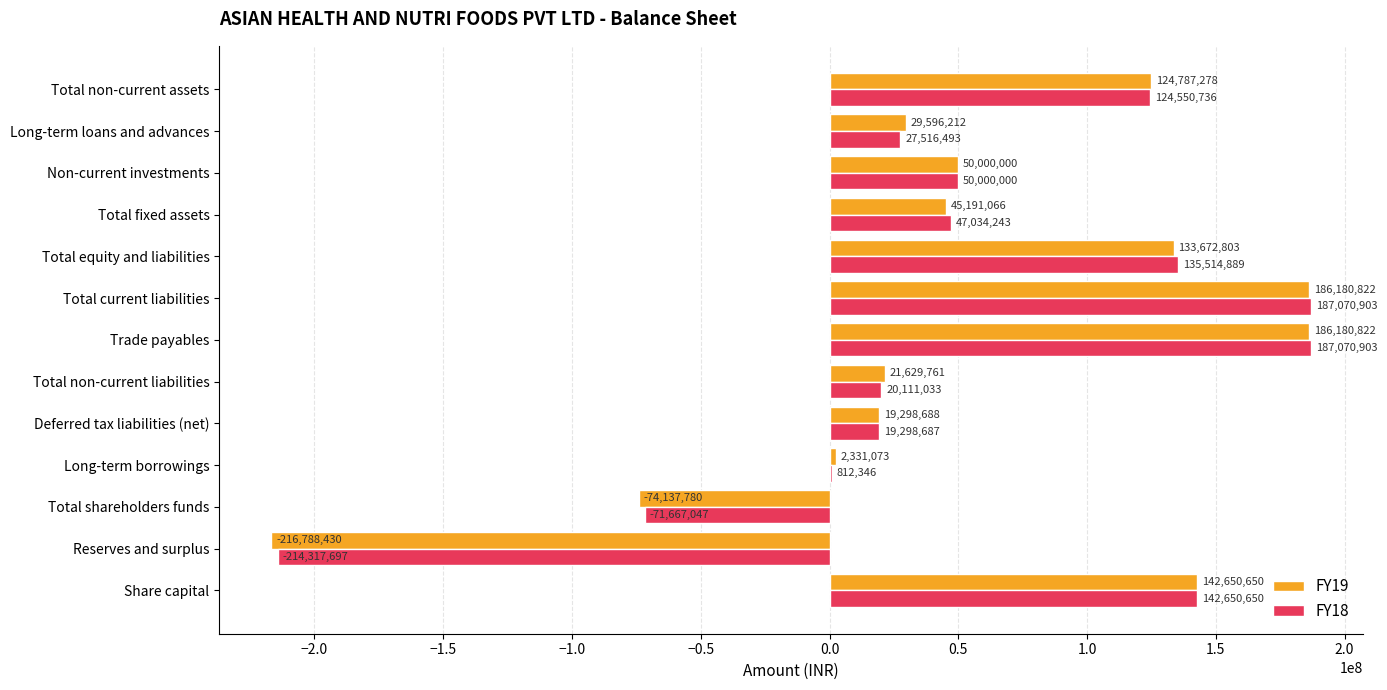

What is the sum of the FY18 values at Deferred tax liabilities (net) and Reserves and surplus?

-195019010